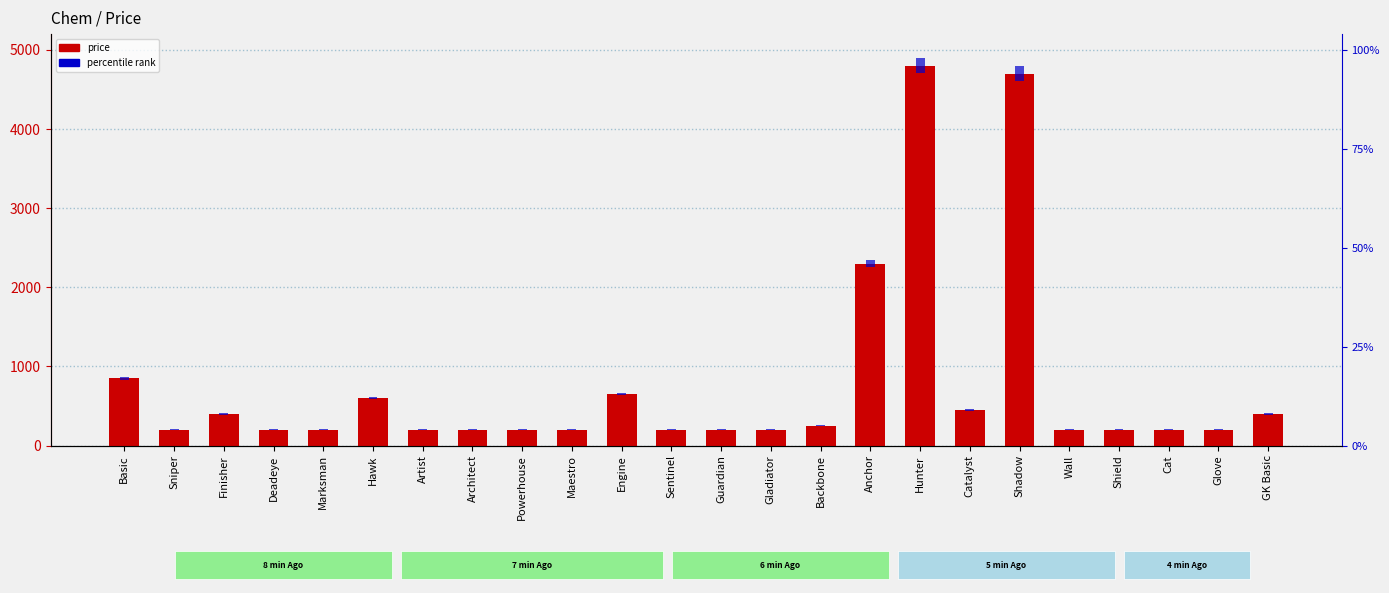

Are the bars grouped side by side (vs. stacked)?

No